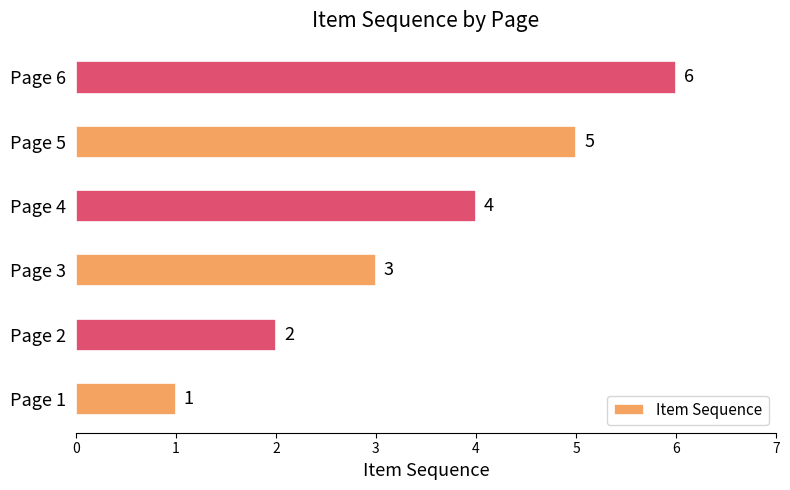

Which label corresponds to the largest value in the chart?

Page 6